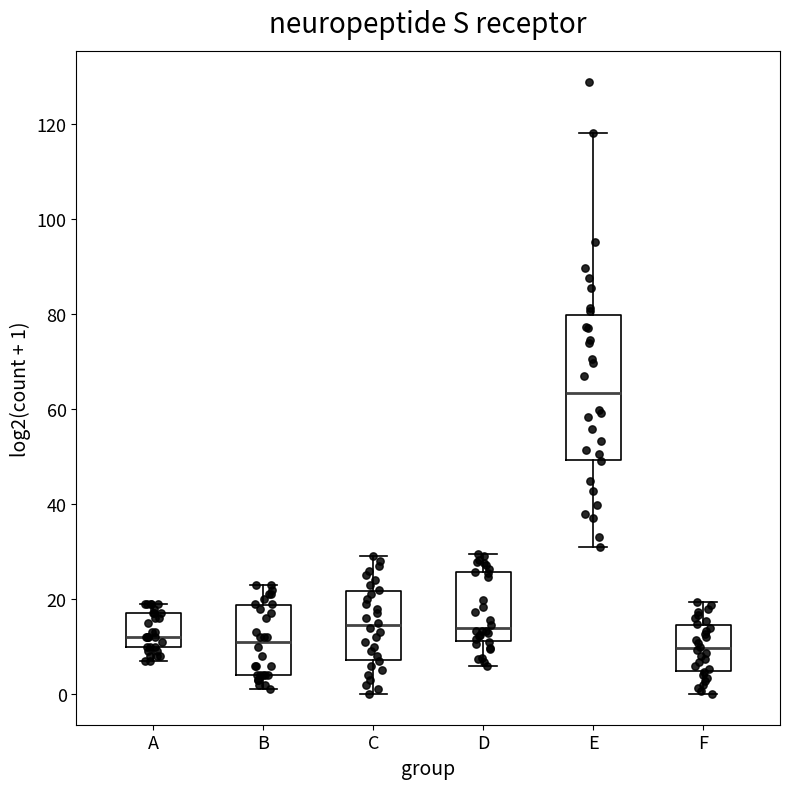

Reading left to right, read every box against the y-axis: the position of its median line, the range the box covers, and the ends of its whiskers. The values are not printed on the chart, so give them approximately, as read against the axis.

A: median 12, box 10 to 18, whiskers 8 to 20
B: median 12, box 4 to 18, whiskers 2 to 24
C: median 14, box 8 to 22, whiskers 0 to 30
D: median 14, box 12 to 26, whiskers 6 to 30
E: median 64, box 50 to 80, whiskers 30 to 118
F: median 10, box 4 to 14, whiskers 0 to 20